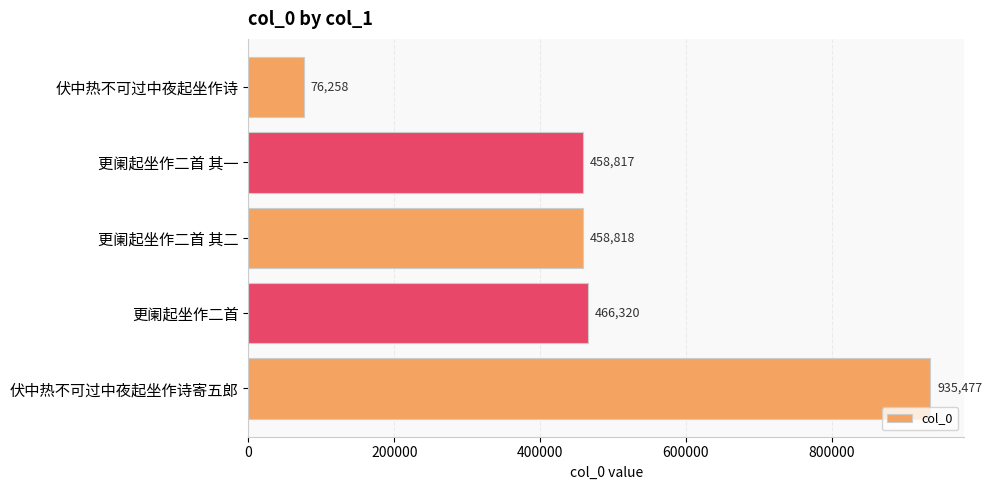

How many bars are there in total?

5